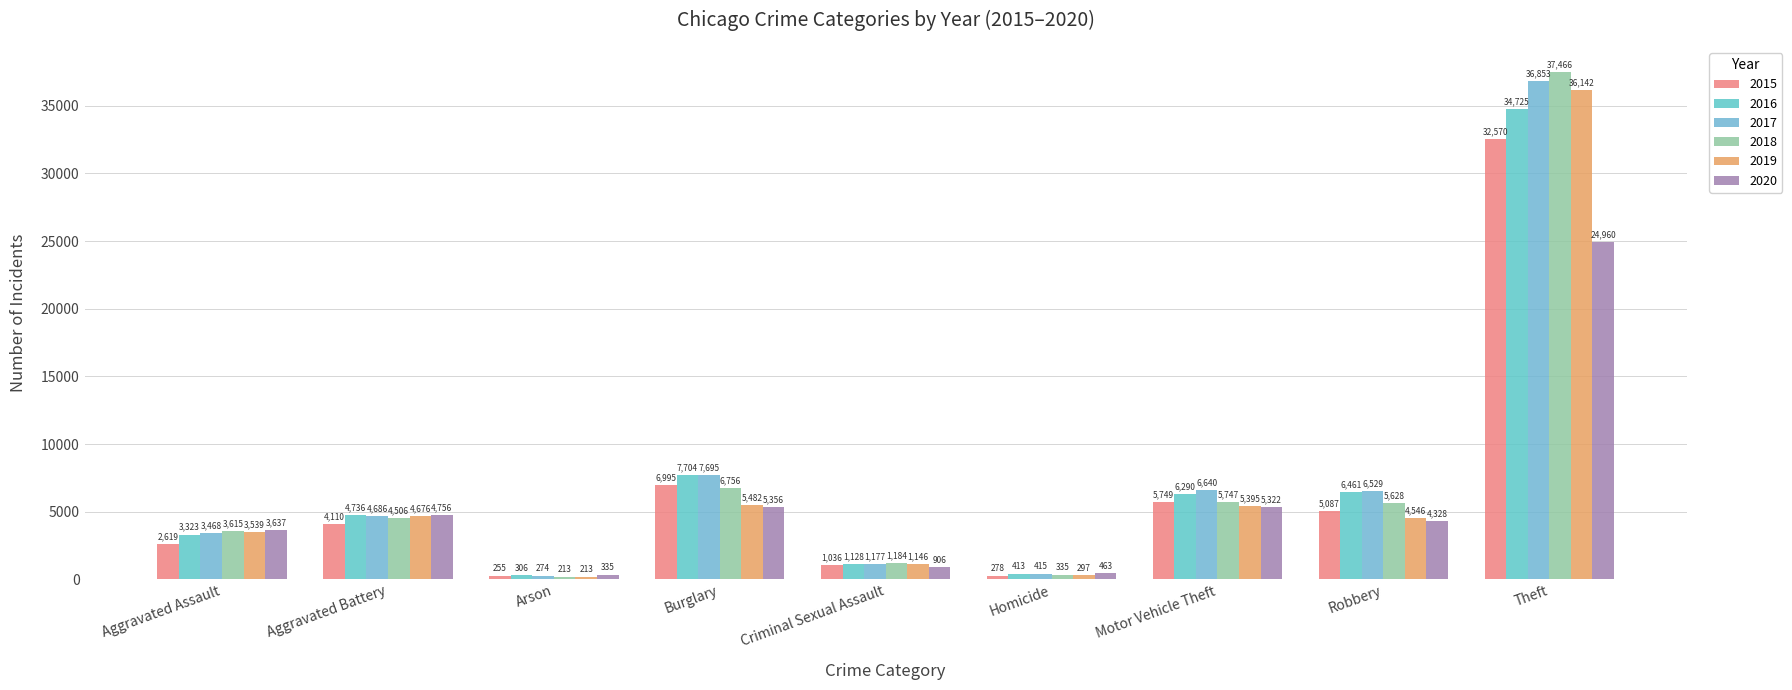

Rank the series by their maximum value, from highest to lowest.

2018, 2017, 2019, 2016, 2015, 2020